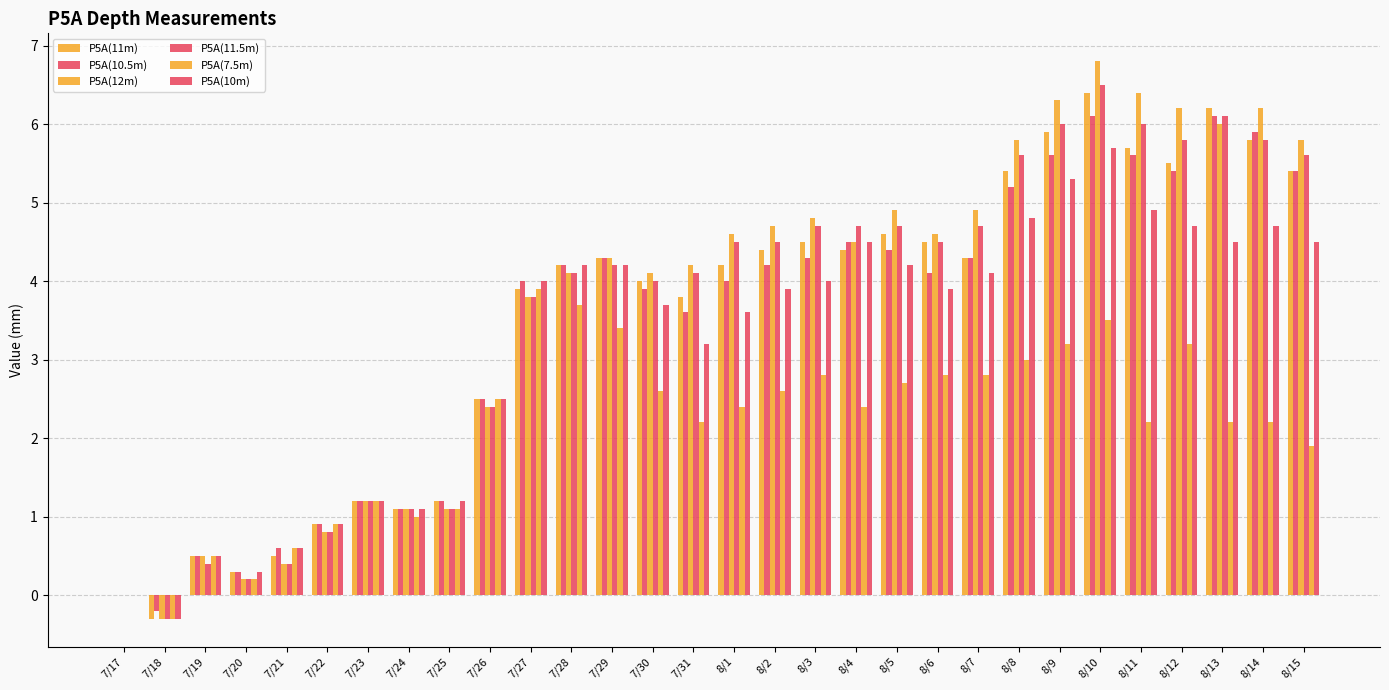

How many groups of bars are there?

30